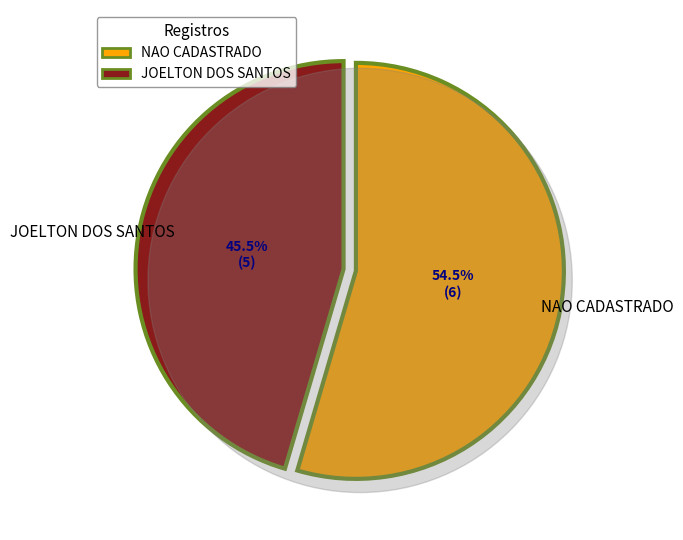

To the nearest percent, what is the average slice percentage?

50%